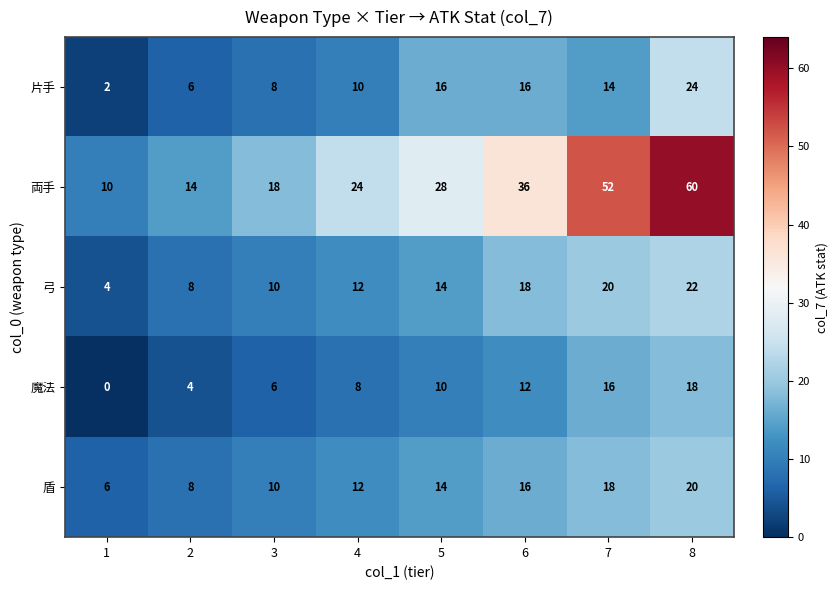

What is the difference between the highest and lowest values at 1?

10